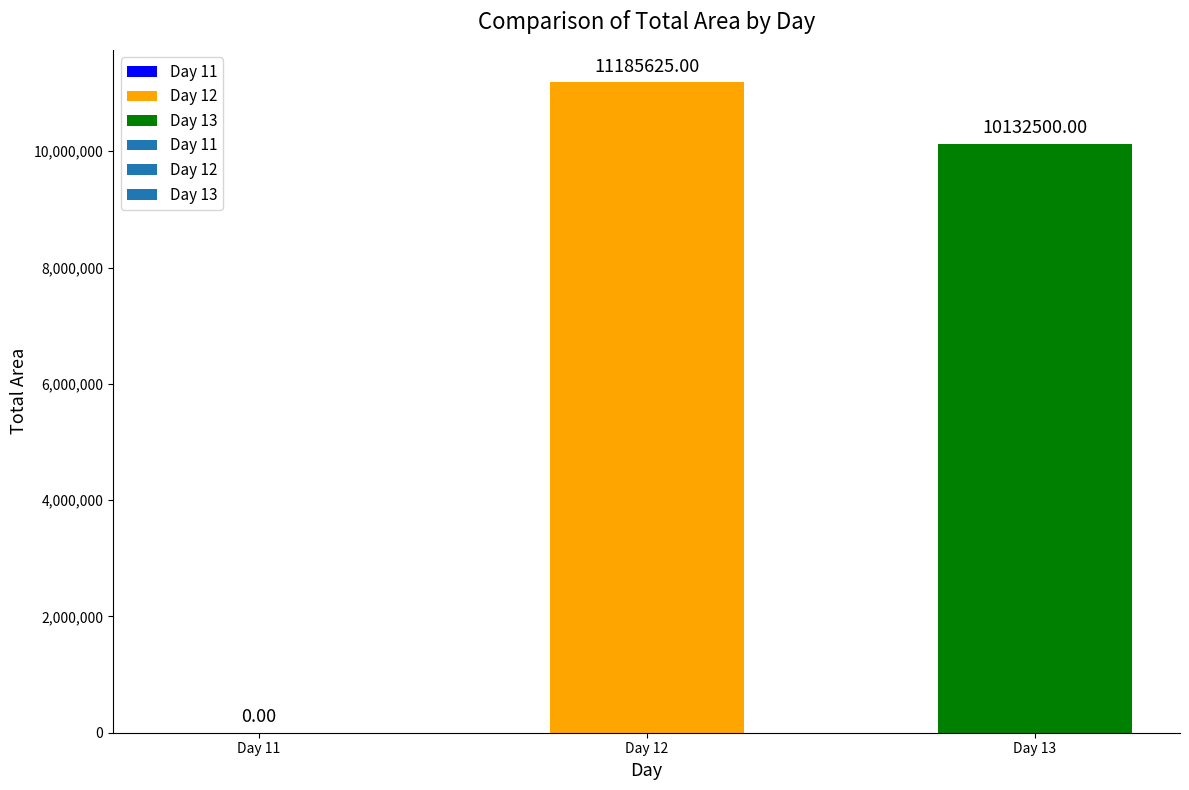

What is the sum of all values?

21318125